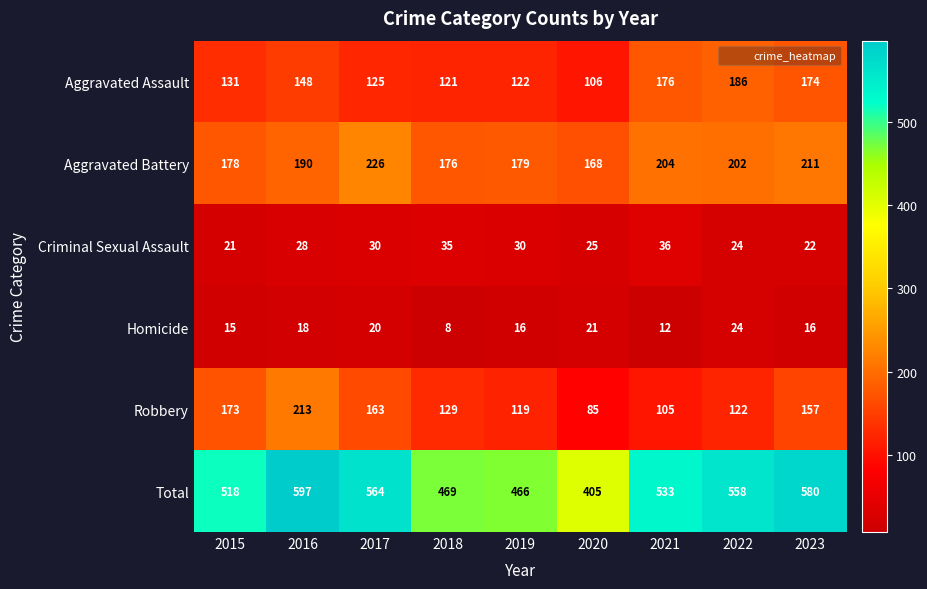

List the series in order of their peak value, lowest first.

Homicide, Criminal Sexual Assault, Aggravated Assault, Robbery, Aggravated Battery, Total